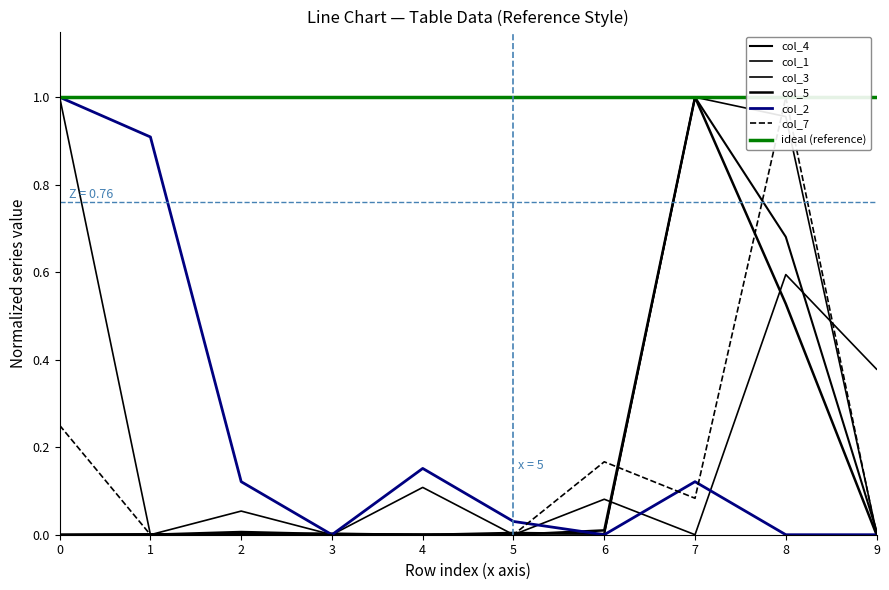

Is this an area chart (filled region under the line)?

No